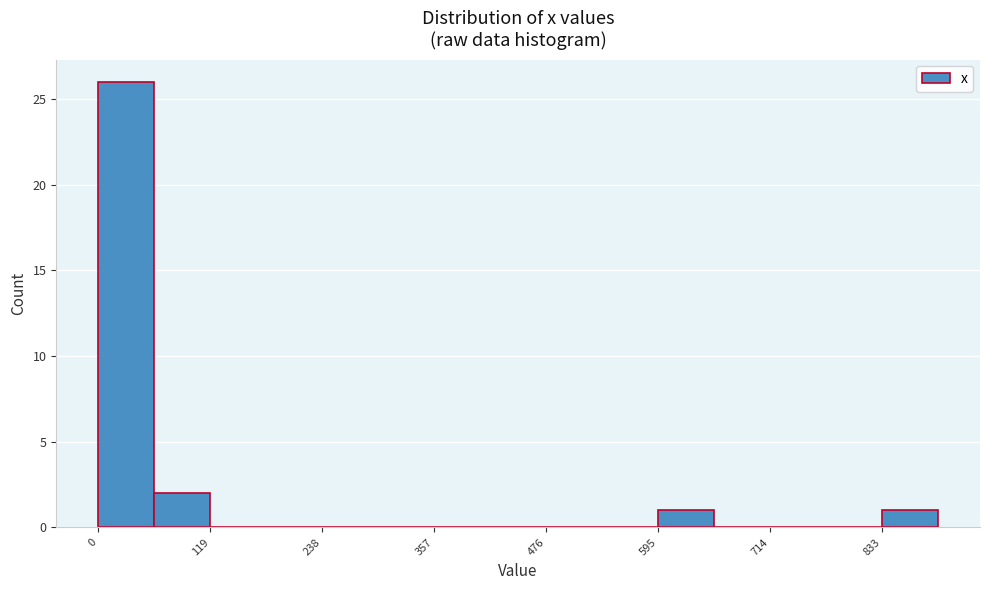

Around what value on the x-axis is the tallest bar? Give the approximate position of its centre, as read against the axis.

20